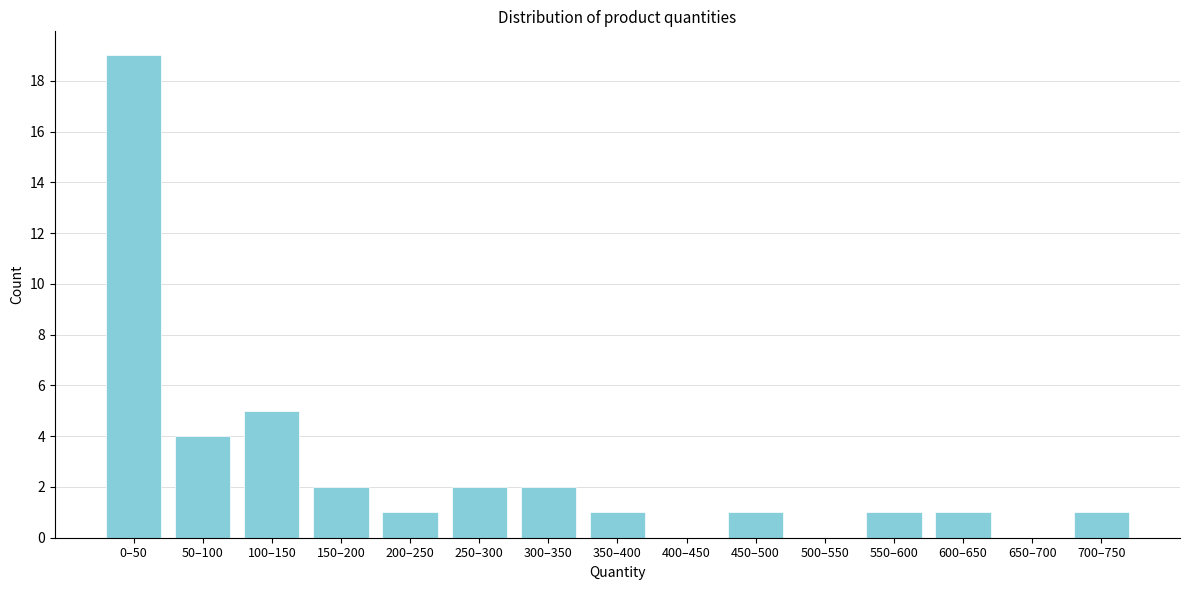

Reading left to right, what are all the values shown in this chart?

0–50=19	50–100=4	100–150=5	150–200=2	200–250=1	250–300=2	300–350=2	350–400=1	400–450=0	450–500=1	500–550=0	550–600=1	600–650=1	650–700=0	700–750=1